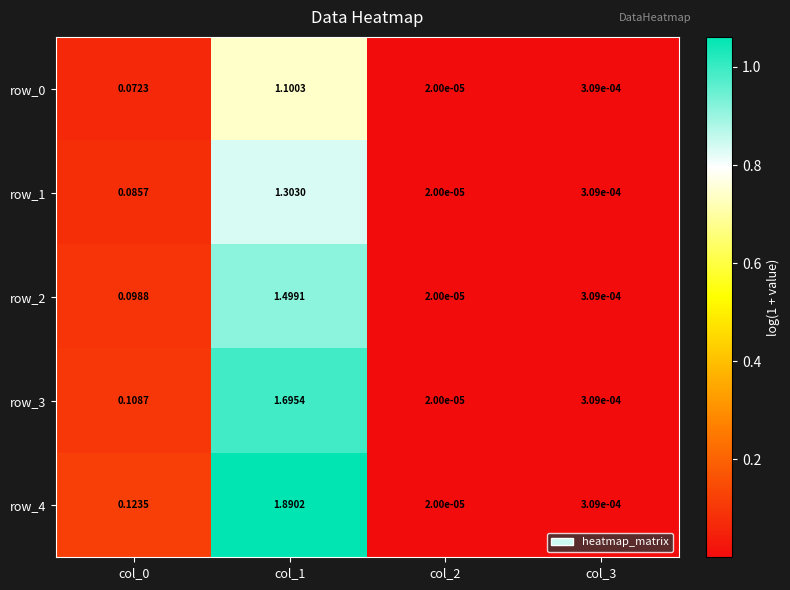

What is the difference between the maximum and minimum values in the row_0 series?

1.1